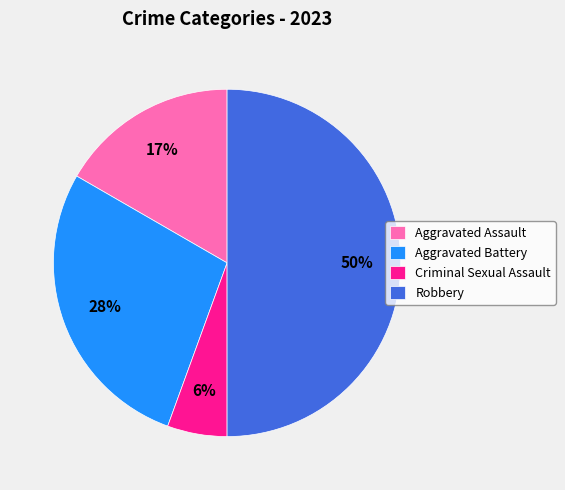

To the nearest percent, what is the average slice percentage?

25%